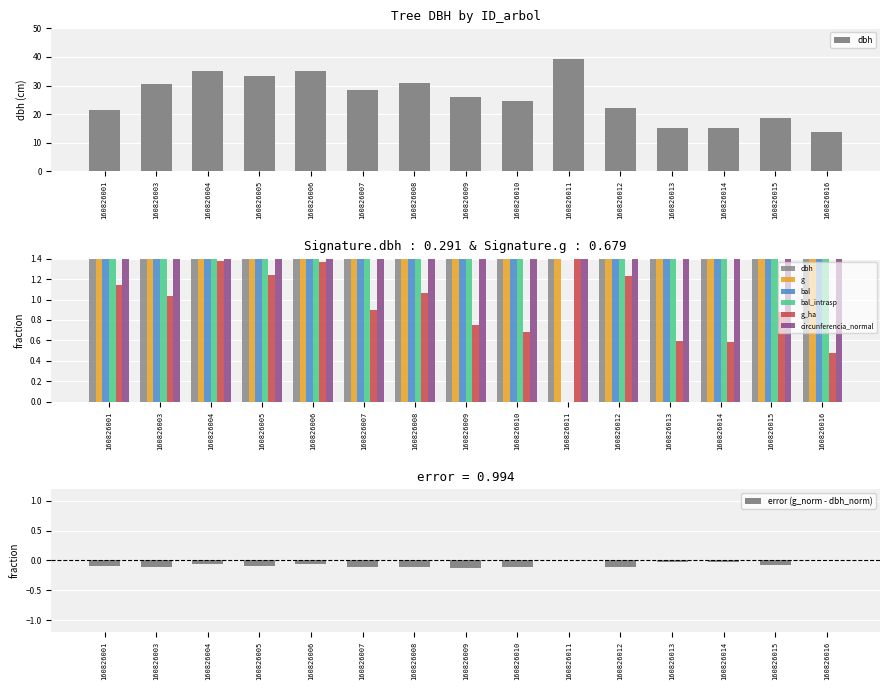

Reading left to right, transcribe all the data shown in this chart.

dbh: 160826001=21.4	160826003=30.4	160826004=35.2	160826005=33.4	160826006=35.1	160826007=28.4	160826008=30.9	160826009=25.9	160826010=24.6	160826011=39.2	160826012=22.1	160826013=15.3	160826014=15.2	160826015=18.8	160826016=13.9
g: 160826001=358.0	160826003=725.8	160826004=973.1	160826005=873.5	160826006=970.4	160826007=635.7	160826008=752.3	160826009=528.9	160826010=477.2	160826011=1210.0	160826012=385.3	160826013=185.1	160826014=182.7	160826015=277.6	160826016=151.8
bal: 160826001=6.9	160826003=9.1	160826004=1.7	160826005=4.5	160826006=3.1	160826007=10.2	160826008=8.1	160826009=11.9	160826010=12.7	160826011=0.0	160826012=5.7	160826013=13.4	160826014=13.9	160826015=11.1	160826016=14.5
bal_intrasp: 160826001=6.9	160826003=9.1	160826004=1.7	160826005=4.5	160826006=3.1	160826007=10.2	160826008=8.1	160826009=11.9	160826010=12.7	160826011=0.0	160826012=5.7	160826013=13.4	160826014=13.9	160826015=11.1	160826016=14.5
g_ha: 160826001=1.1	160826003=1.0	160826004=1.4	160826005=1.2	160826006=1.4	160826007=0.9	160826008=1.1	160826009=0.8	160826010=0.7	160826011=1.7	160826012=1.2	160826013=0.6	160826014=0.6	160826015=0.9	160826016=0.5
circunferencia_normal: 160826001=67.1	160826003=95.5	160826004=110.6	160826005=104.8	160826006=110.4	160826007=89.4	160826008=97.2	160826009=81.5	160826010=77.4	160826011=123.3	160826012=69.6	160826013=48.2	160826014=47.9	160826015=59.1	160826016=43.7